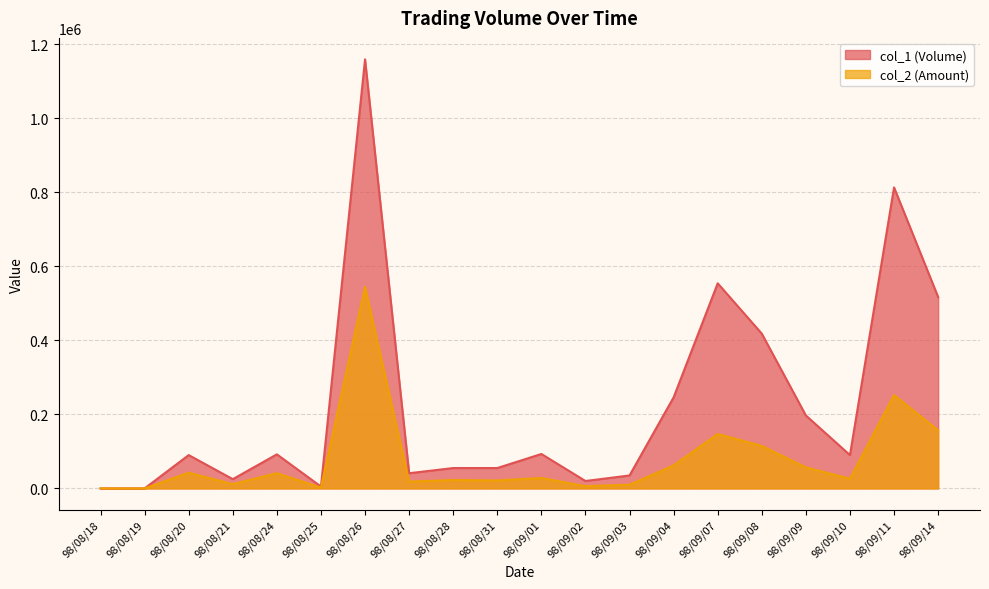

The value of col_1 (Volume) at 98/09/02 is 8847. True or false?

False